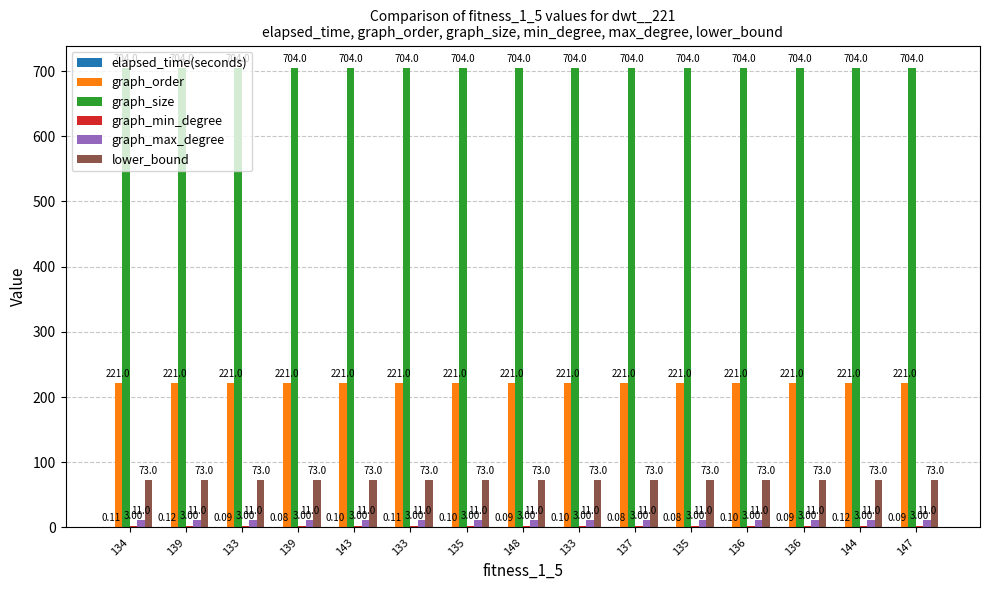

Reading left to right, what are all the values shown in this chart?

elapsed_time(seconds): 134=0.1	139=0.1	133=0.1	139=0.1	143=0.1	133=0.1	135=0.1	148=0.1	133=0.1	137=0.1	135=0.1	136=0.1	136=0.1	144=0.1	147=0.1
graph_order: 134=221.0	139=221.0	133=221.0	139=221.0	143=221.0	133=221.0	135=221.0	148=221.0	133=221.0	137=221.0	135=221.0	136=221.0	136=221.0	144=221.0	147=221.0
graph_size: 134=704.0	139=704.0	133=704.0	139=704.0	143=704.0	133=704.0	135=704.0	148=704.0	133=704.0	137=704.0	135=704.0	136=704.0	136=704.0	144=704.0	147=704.0
graph_min_degree: 134=3.0	139=3.0	133=3.0	139=3.0	143=3.0	133=3.0	135=3.0	148=3.0	133=3.0	137=3.0	135=3.0	136=3.0	136=3.0	144=3.0	147=3.0
graph_max_degree: 134=11.0	139=11.0	133=11.0	139=11.0	143=11.0	133=11.0	135=11.0	148=11.0	133=11.0	137=11.0	135=11.0	136=11.0	136=11.0	144=11.0	147=11.0
lower_bound: 134=73.0	139=73.0	133=73.0	139=73.0	143=73.0	133=73.0	135=73.0	148=73.0	133=73.0	137=73.0	135=73.0	136=73.0	136=73.0	144=73.0	147=73.0